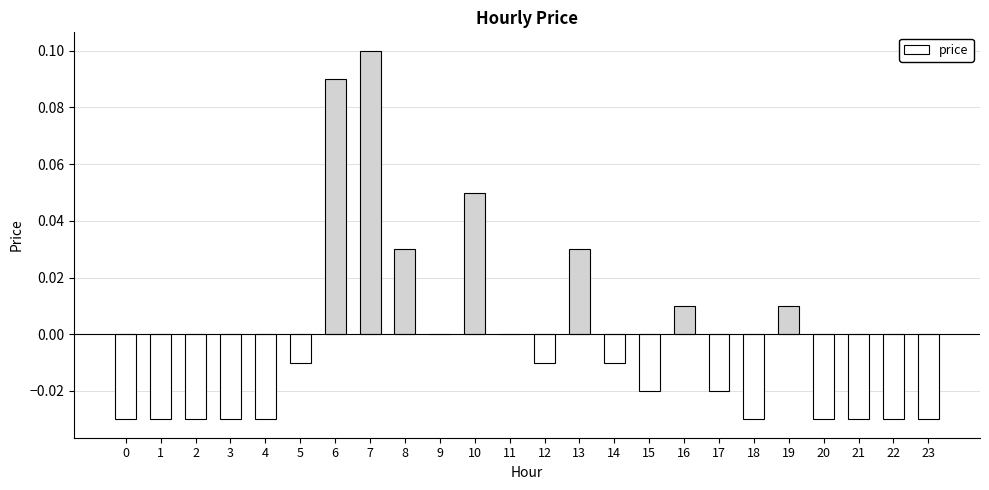

How many data points does each series have?

24